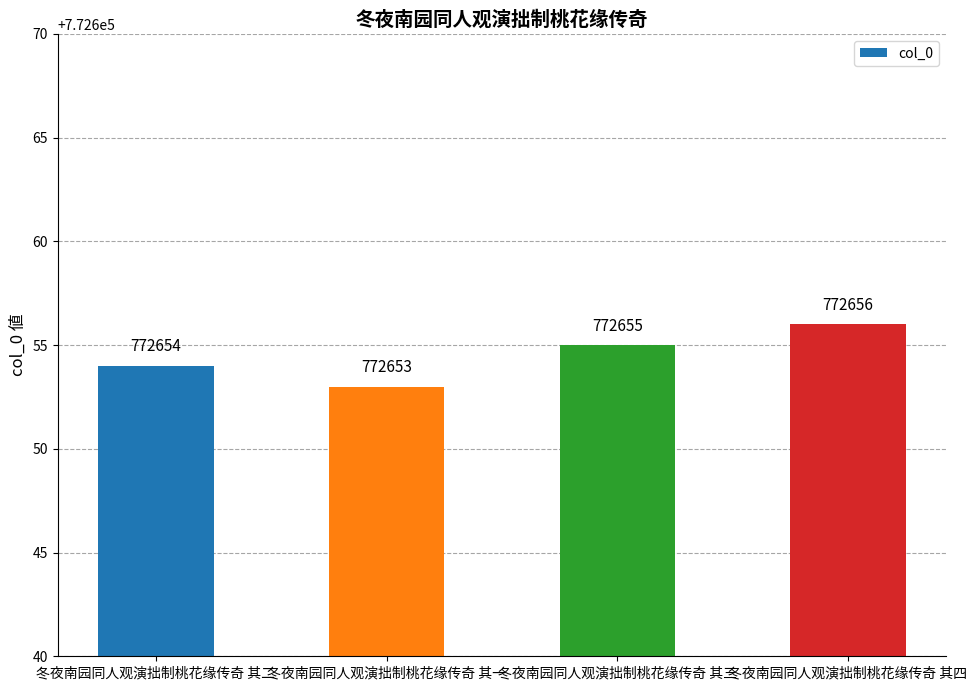

Approximately how many times larger is the value at 冬夜南园同人观演拙制桃花缘传奇 其二 compared to 冬夜南园同人观演拙制桃花缘传奇 其三?

1.0